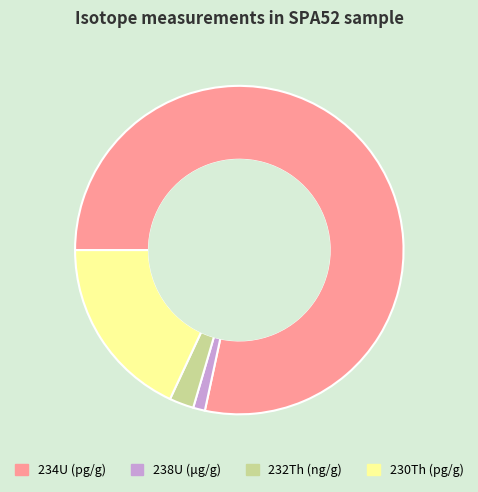

What is the ratio of the value at 234U (pg/g) to the value at 238U (μg/g)?

67.3